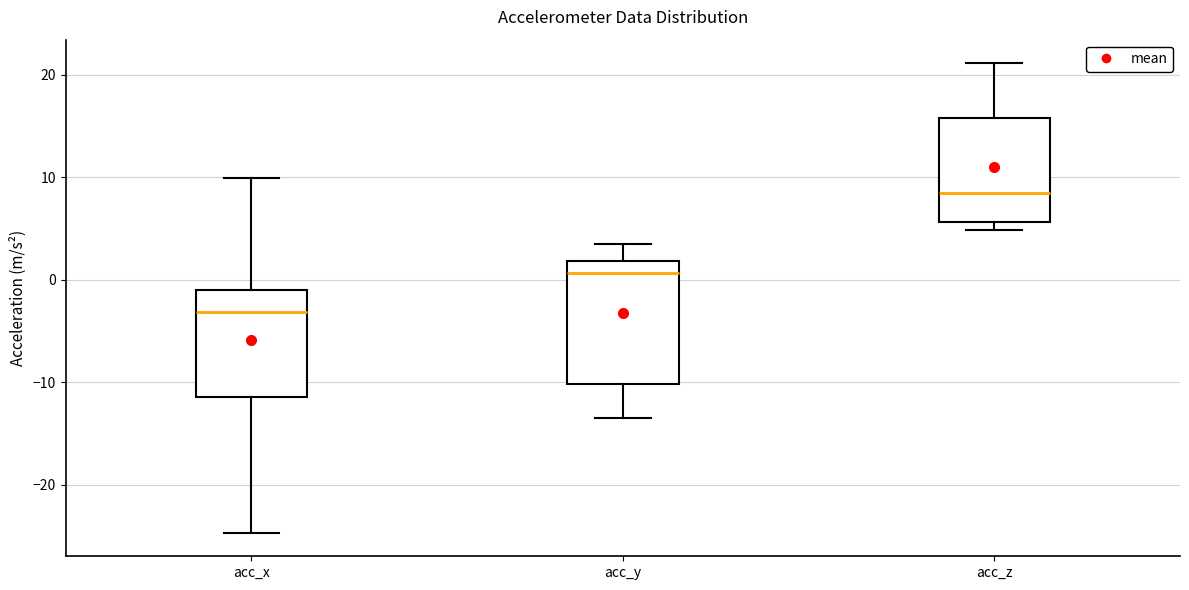

Comparing the boxes themselves (not the whiskers), which one is the tallest?

acc_y